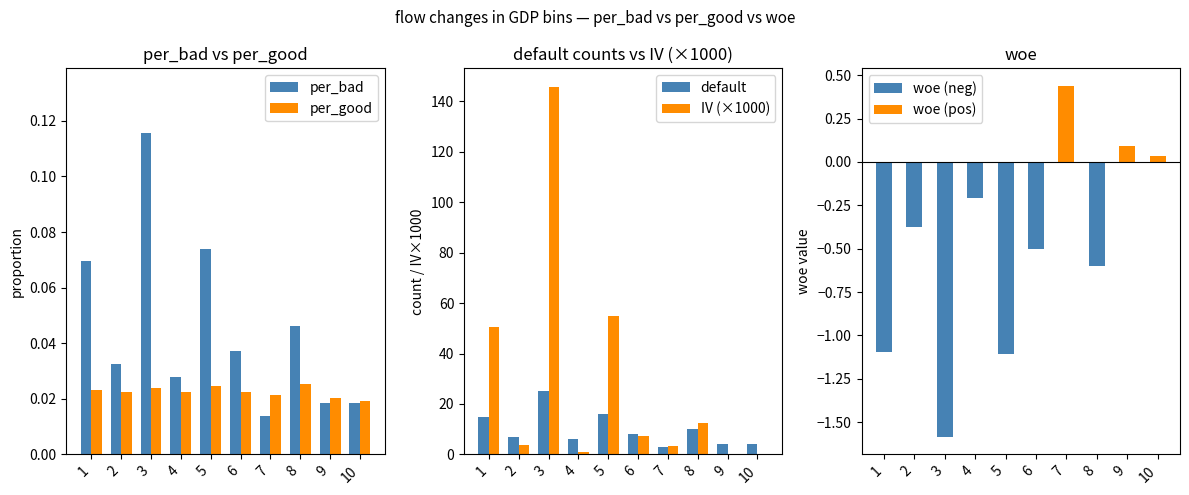

True or false: woe (pos) has a value of 0.2 at 6.

False